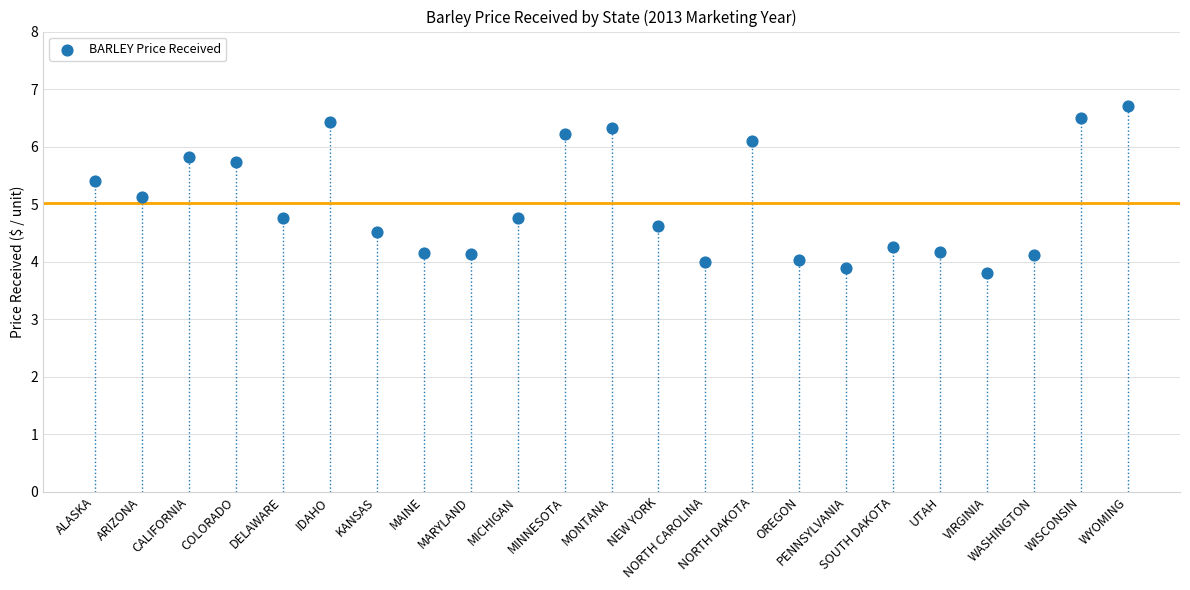

What is the range of Y values (max minus min)?

2.9